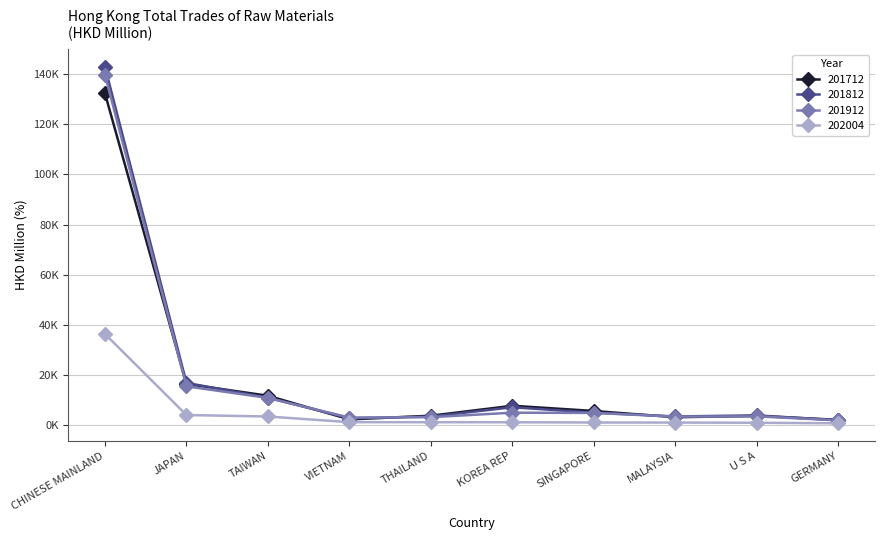

What is the average value of the 201912 series?

19009.2